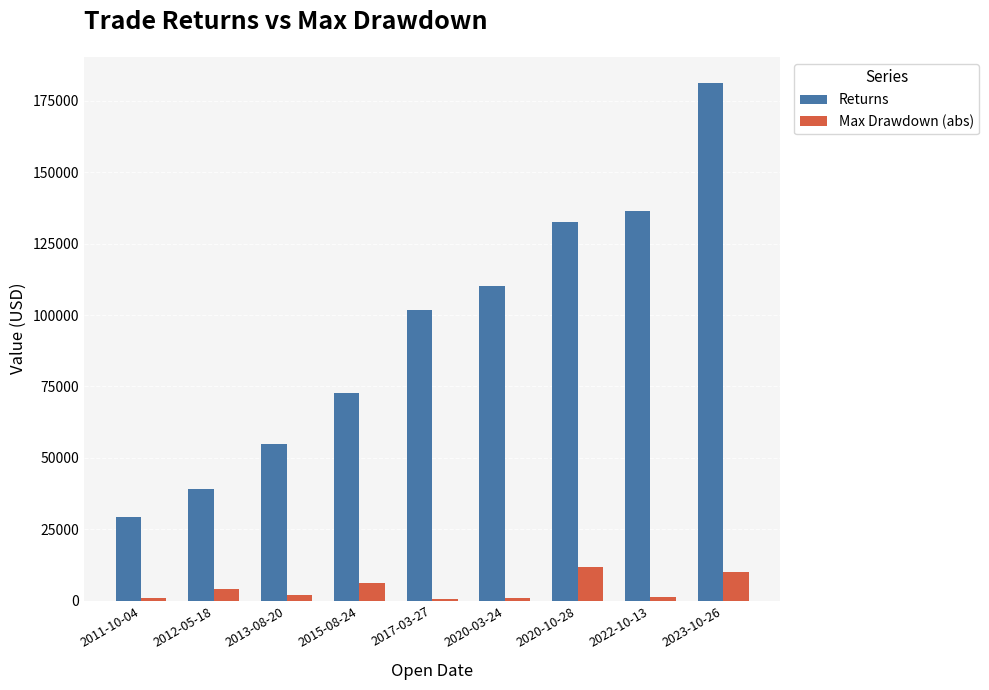

What is the maximum value for Returns?

181348.8